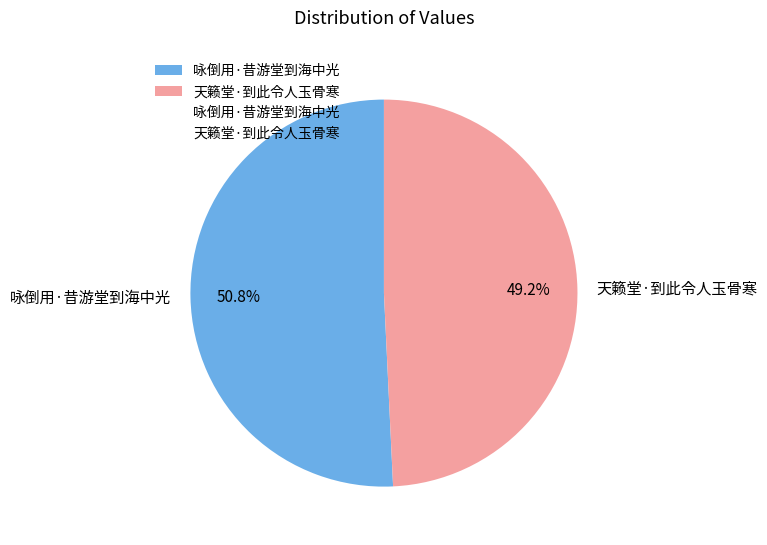

Rank the categories by value from highest to lowest.

咏倒用·昔游堂到海中光, 天籁堂·到此令人玉骨寒